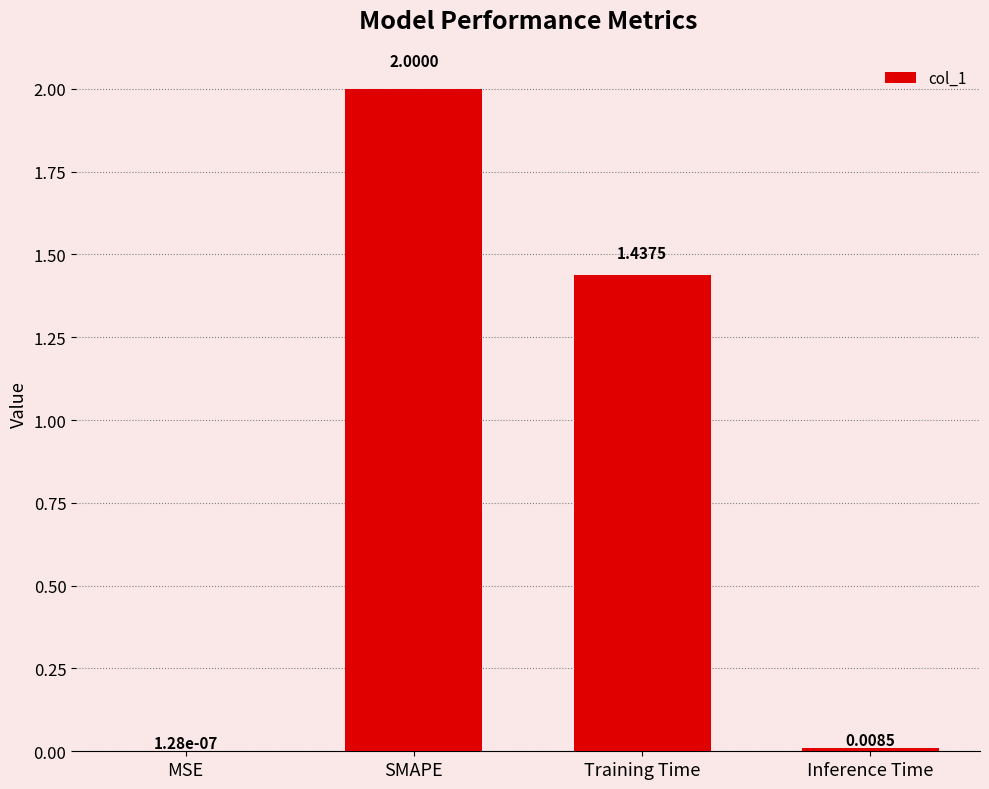

Where is the data nearest to the value 1?

Training Time